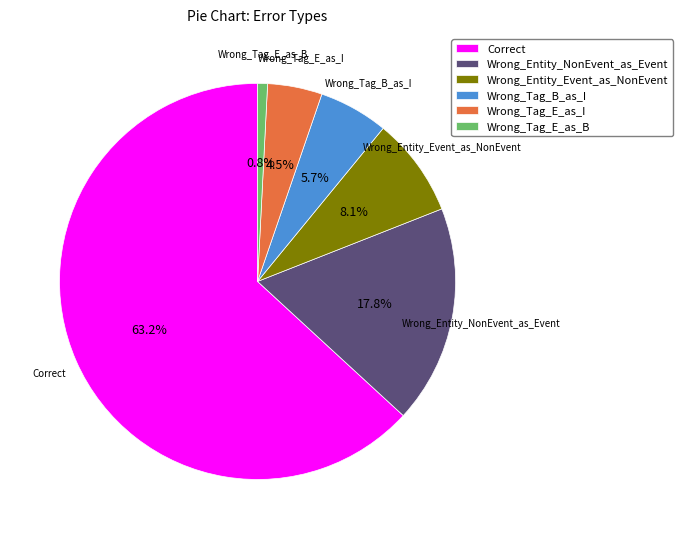

Which has a higher value, Wrong_Entity_NonEvent_as_Event or Wrong_Entity_Event_as_NonEvent?

Wrong_Entity_NonEvent_as_Event